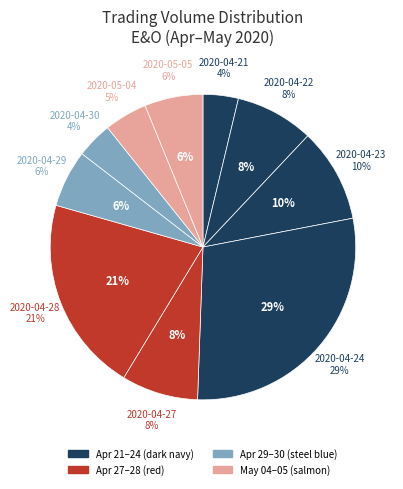

How many slices are in this pie chart?

10